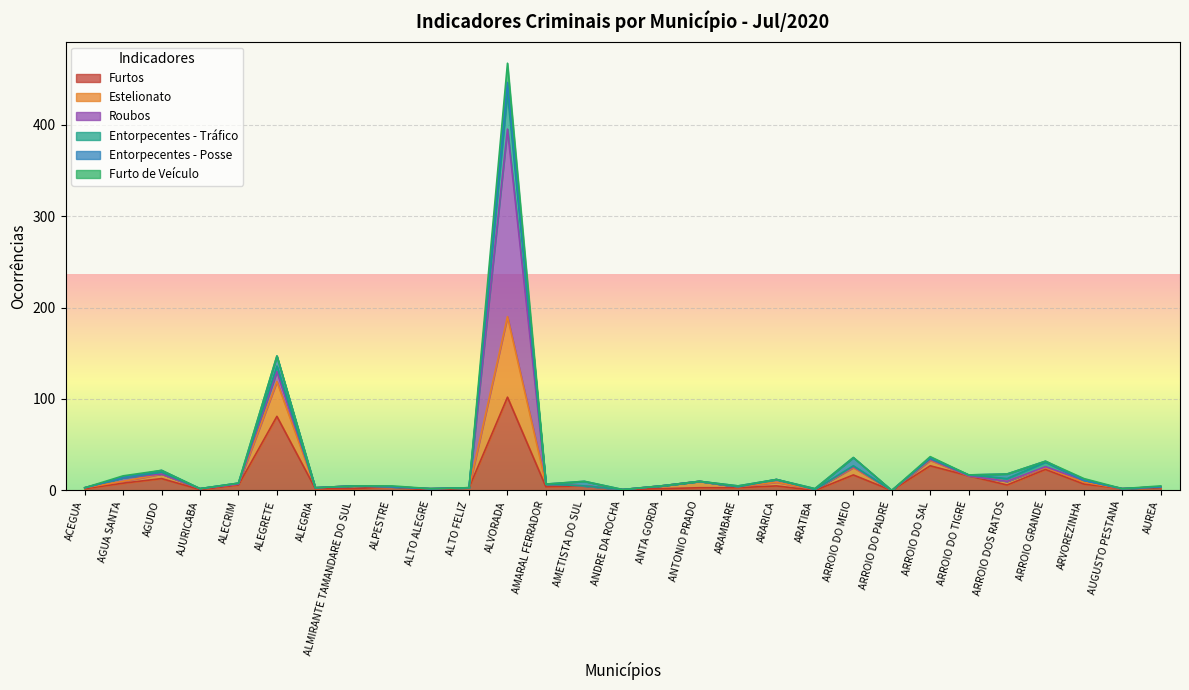

In Estelionato, how many points are higher than both neighbors (excluding endpoints)?

9